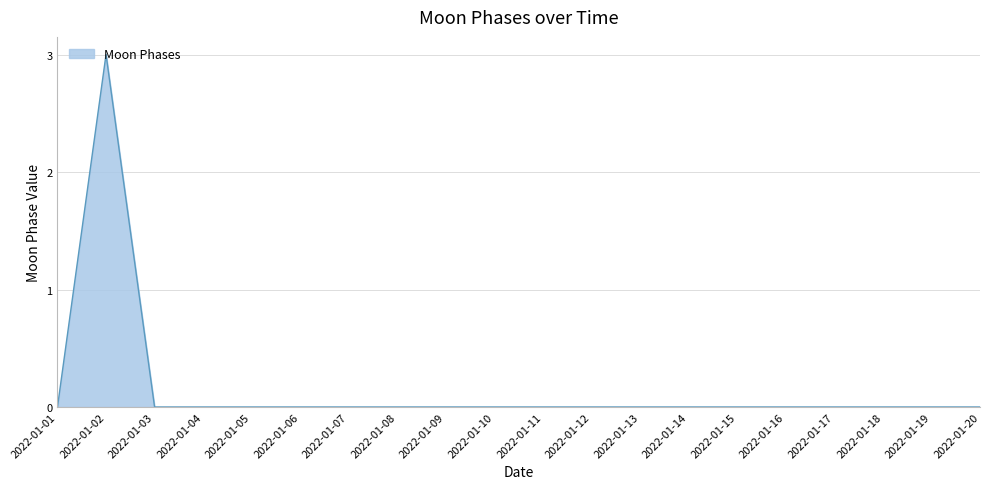

Which category has the highest value across all series?

2022-01-02